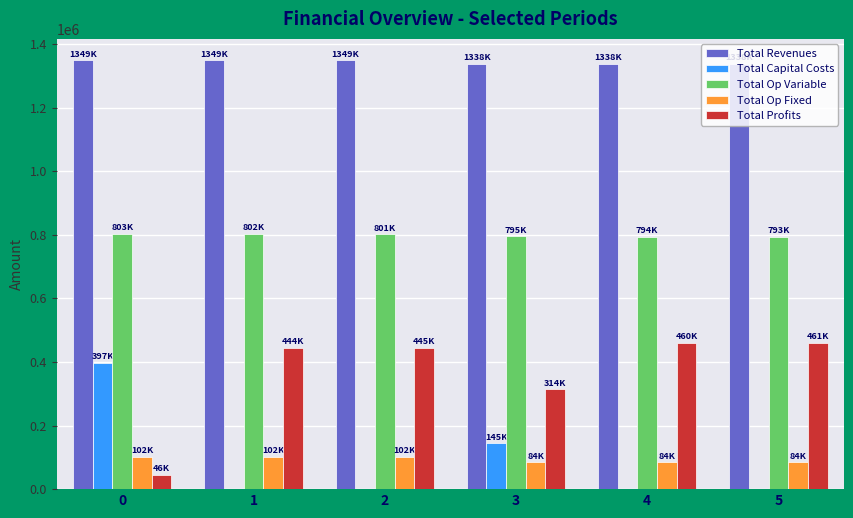

What is the average value of the Total Profits series?

361559.8